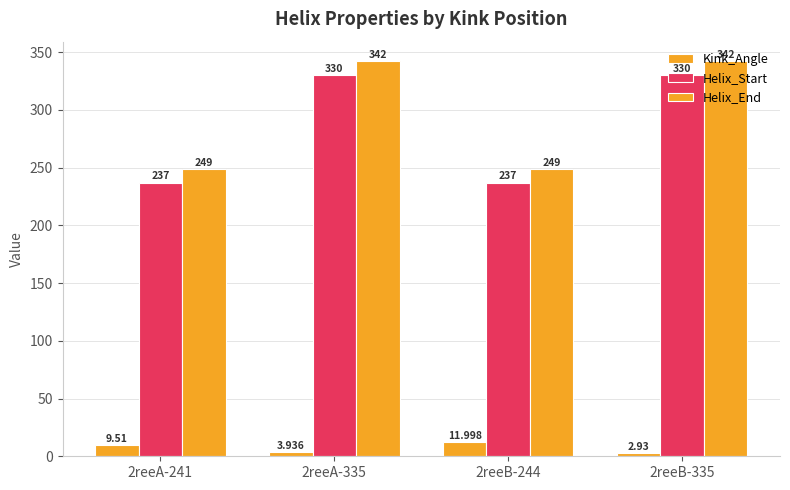

Which series changed the most between 2reeA-241 and 2reeA-335?

Helix_Start